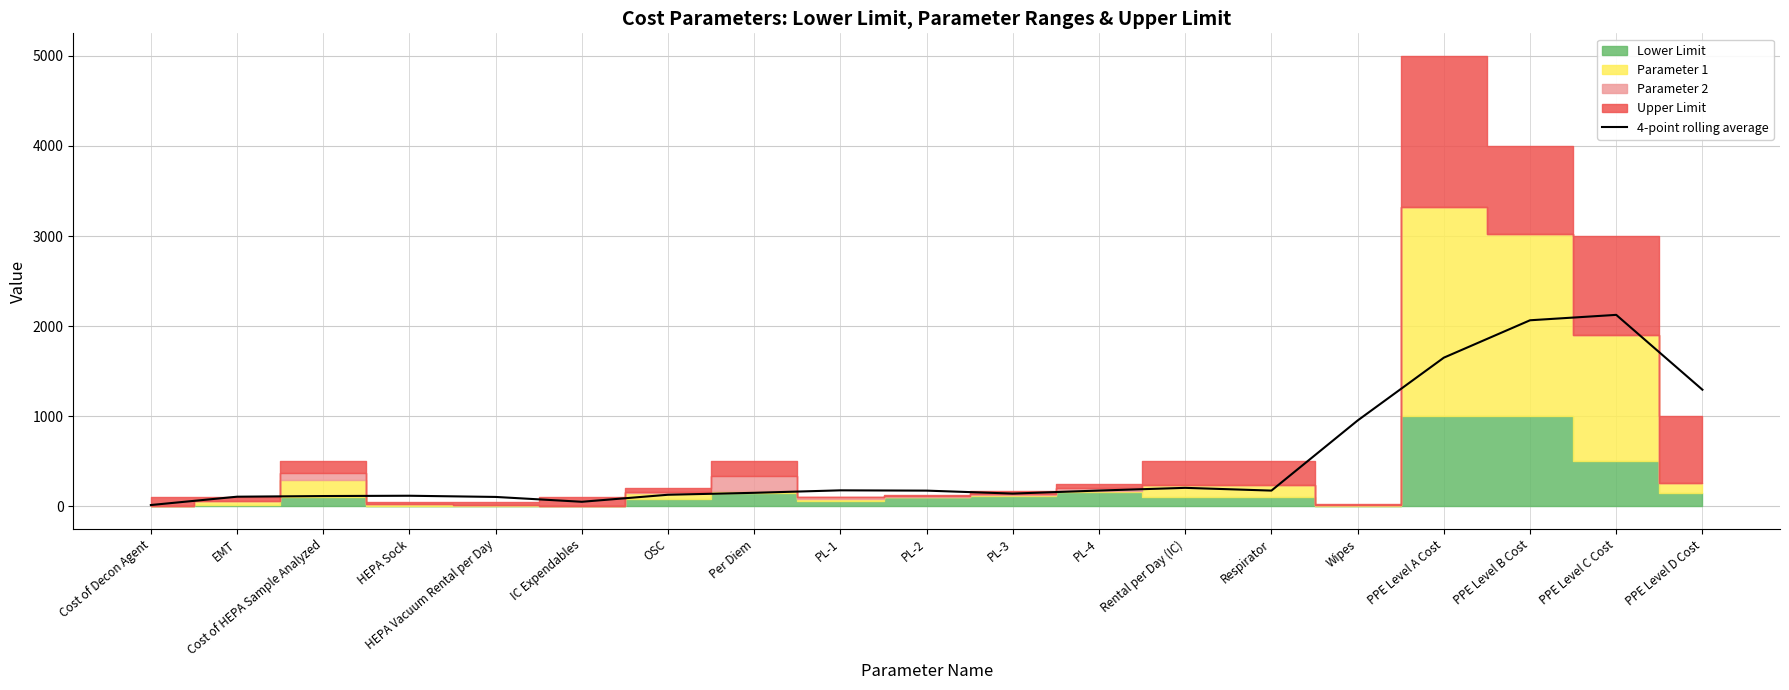

Where is the first local minimum?

IC Expendables